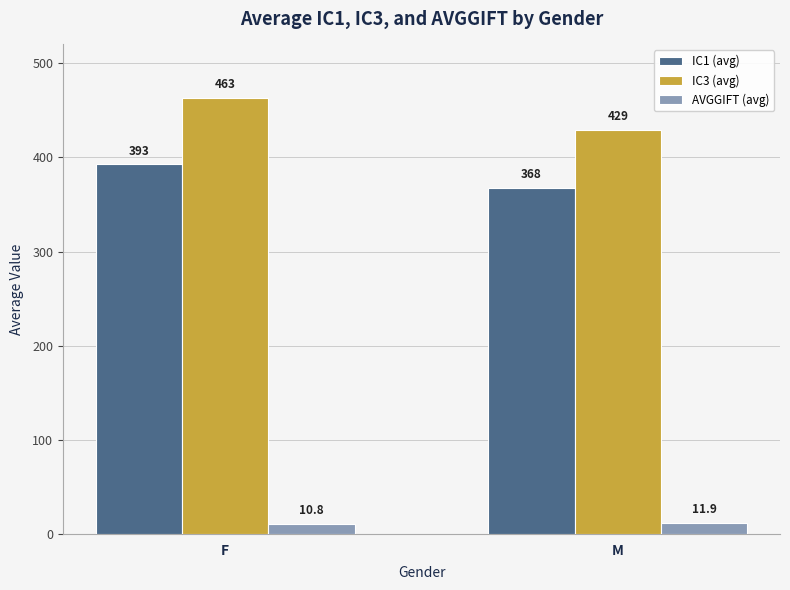

What is the label of the 1st bar from the right?

M